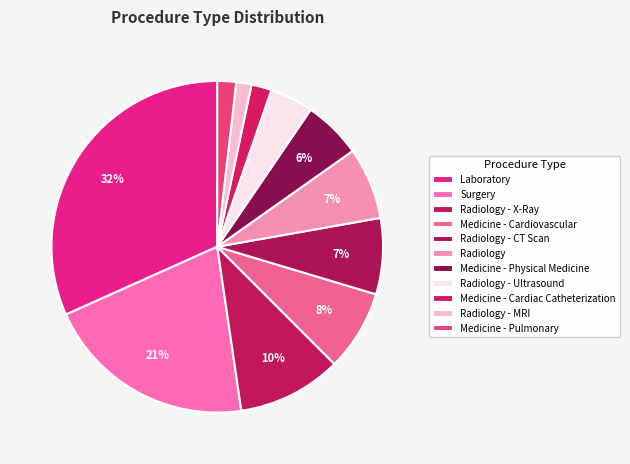

True or false: Radiology - X-Ray accounts for 10% of the total.

True